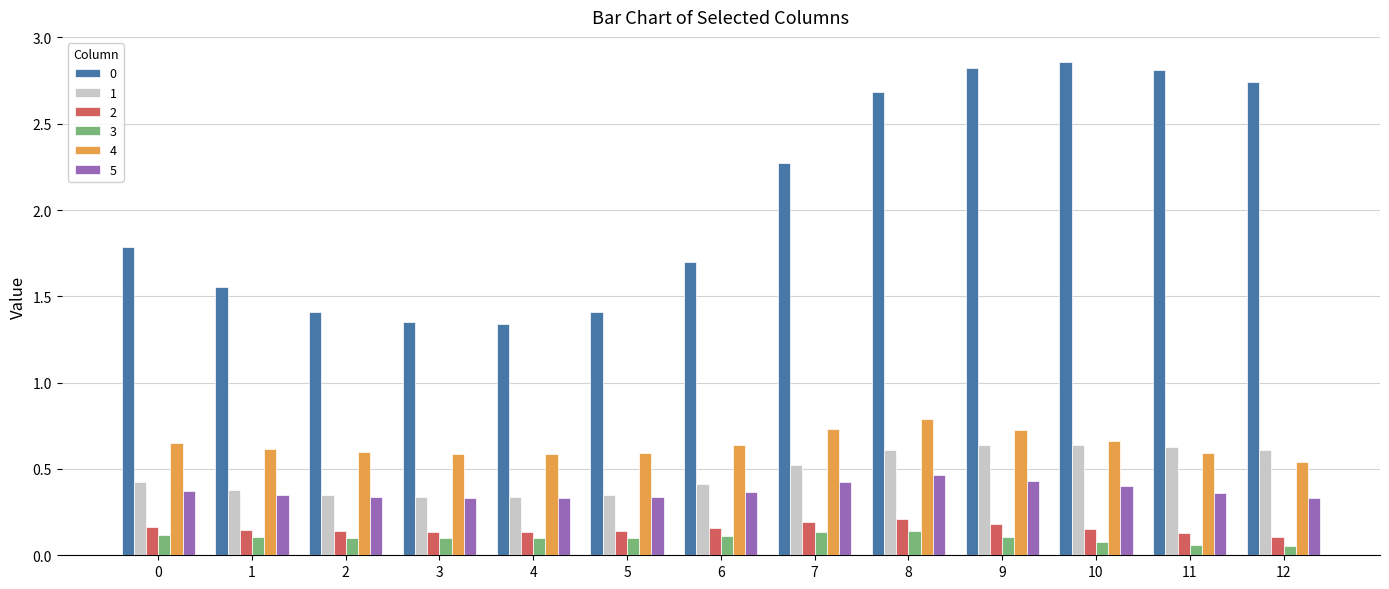

The value of 0 at 10 is 4.1. True or false?

False